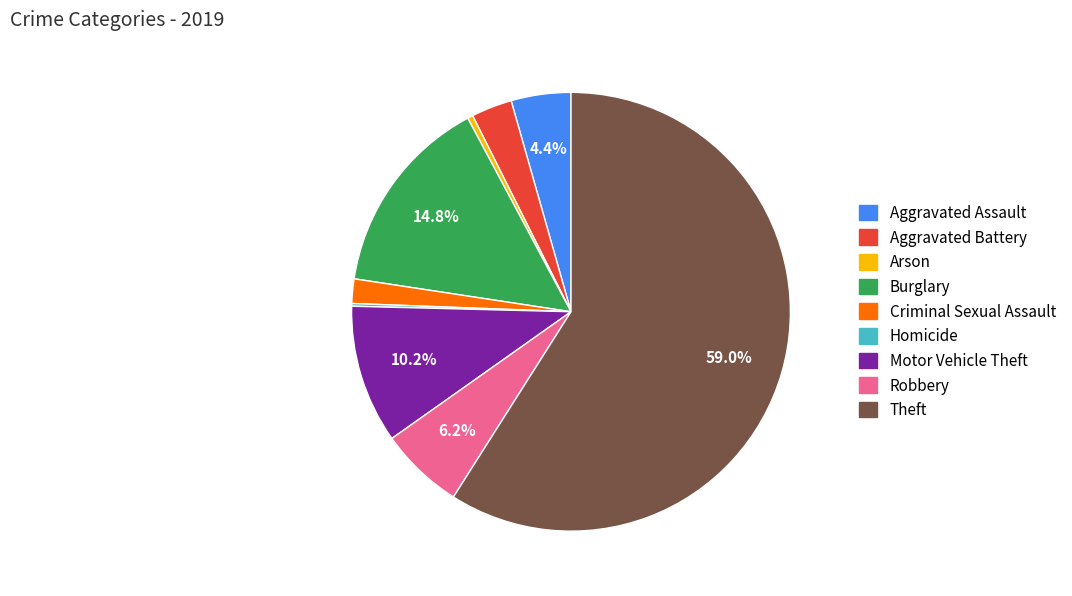

Which category has the biggest portion of the pie?

Theft